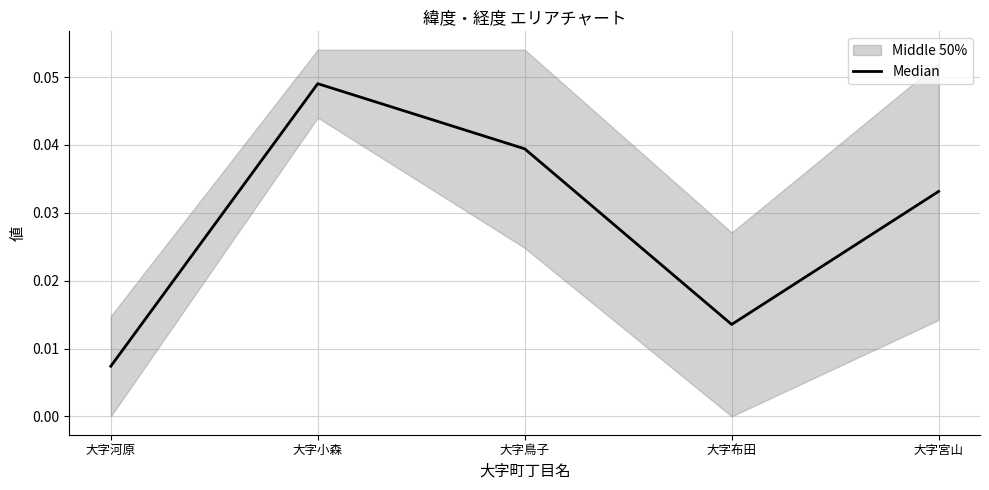

Where is Median nearest to the value 0?

大字河原